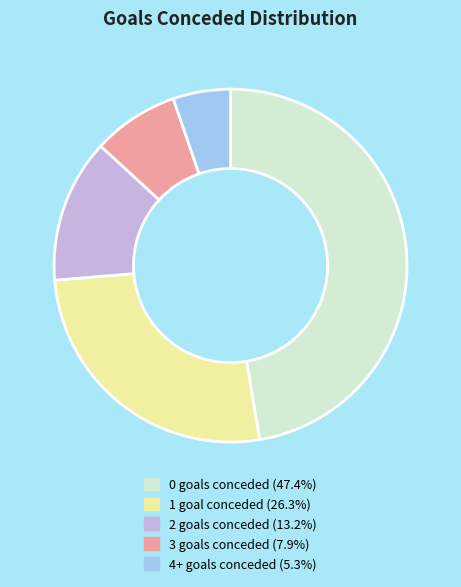

Does any single category account for the majority?

No